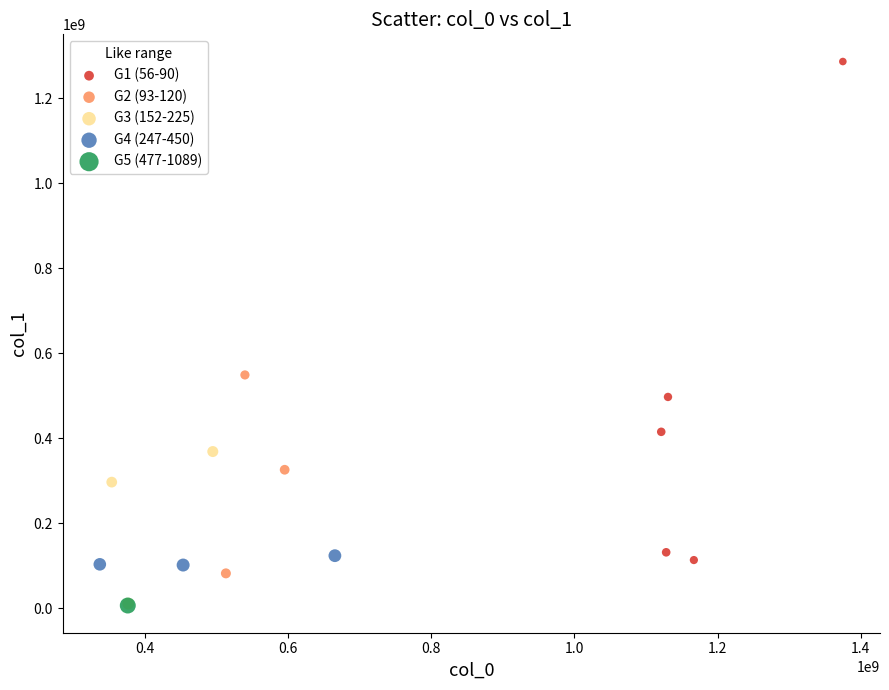

What are all the series names shown in the legend?

G1 (56-90), G2 (93-120), G3 (152-225), G4 (247-450), G5 (477-1089)